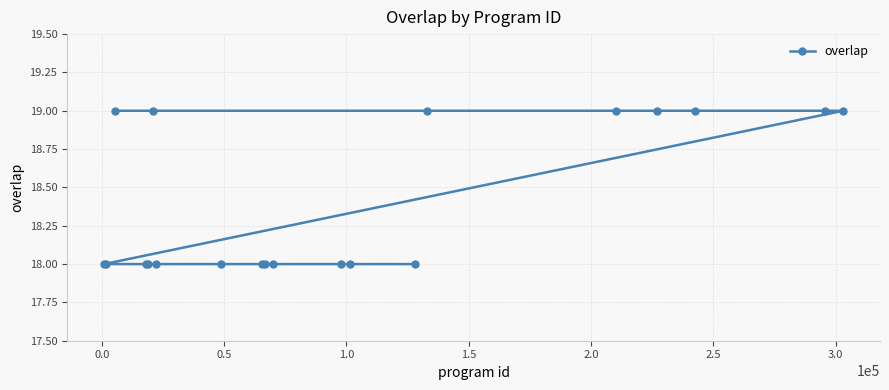

What is the value of the 4th point from the left?

18